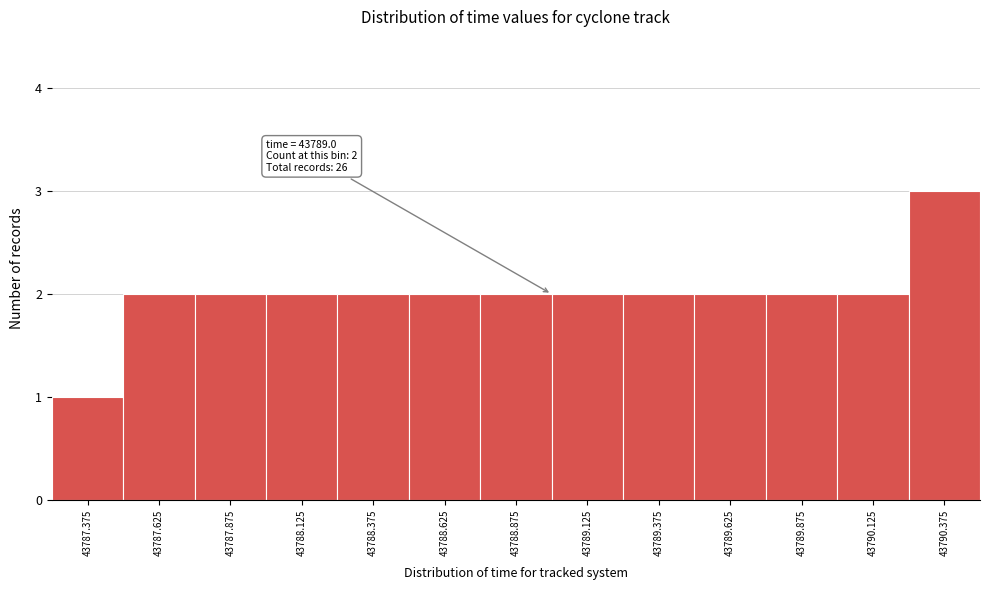

Which range on the x-axis has the tallest bar?

43790.25 to 43790.50